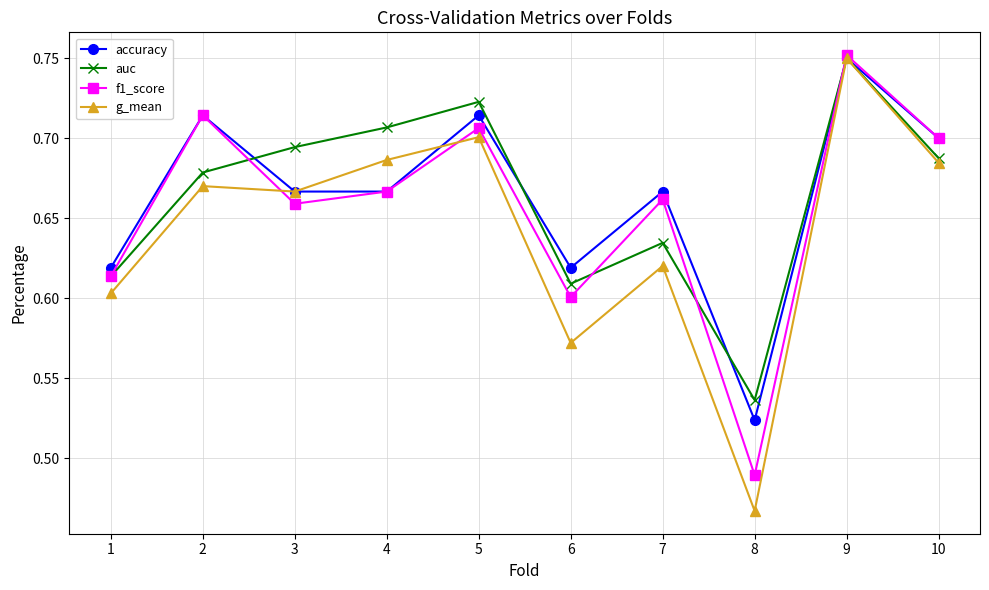

Which label corresponds to the smallest value in the chart?

8